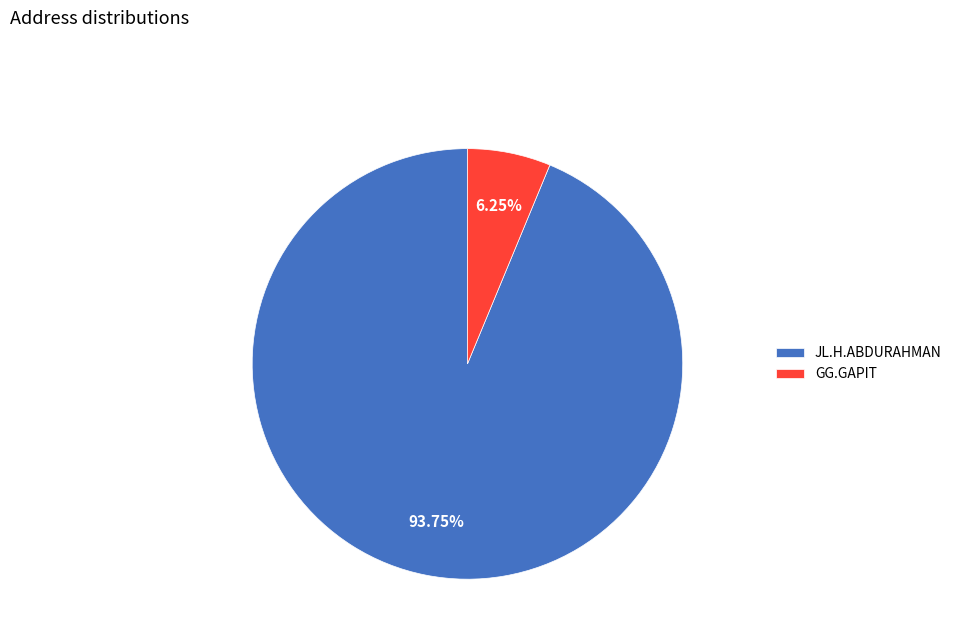

Do GG.GAPIT and JL.H.ABDURAHMAN together represent more than half of the pie?

Yes